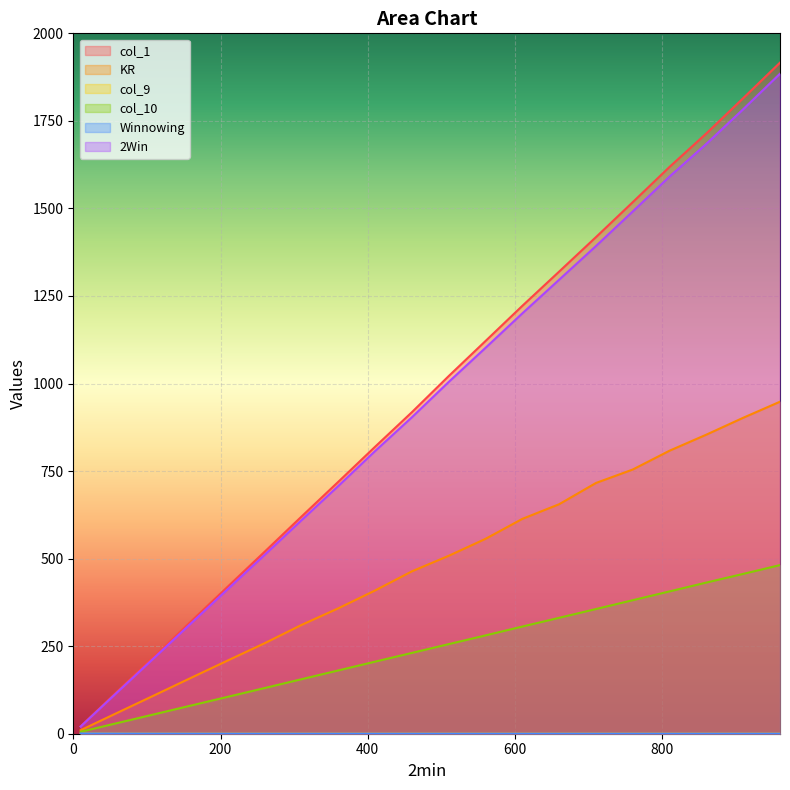

True or false: col_1 has more than 1 points higher than both neighbors.

False